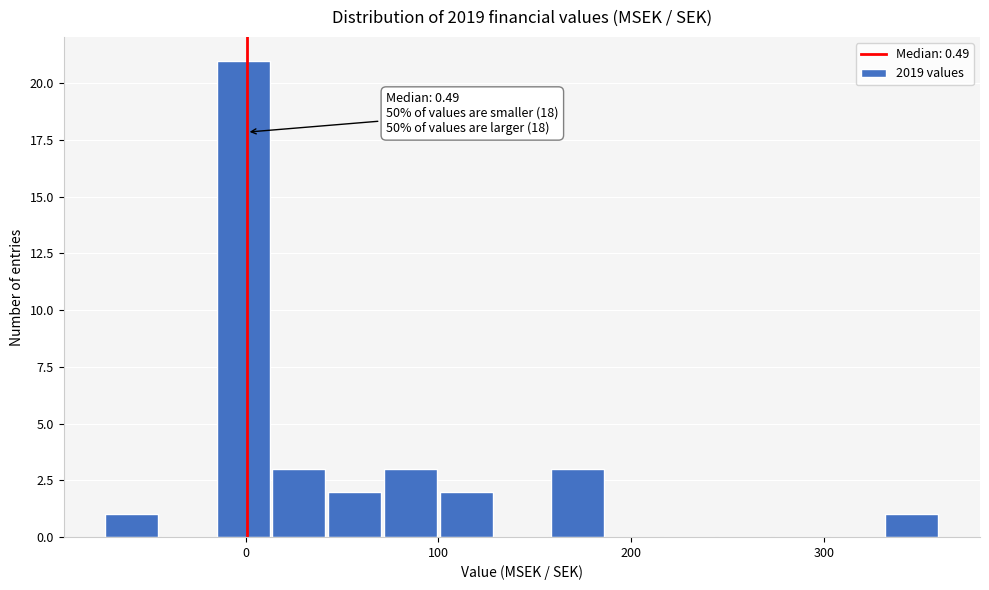

Read against the x-axis, roughly where is the centre of the tallest bar?

0